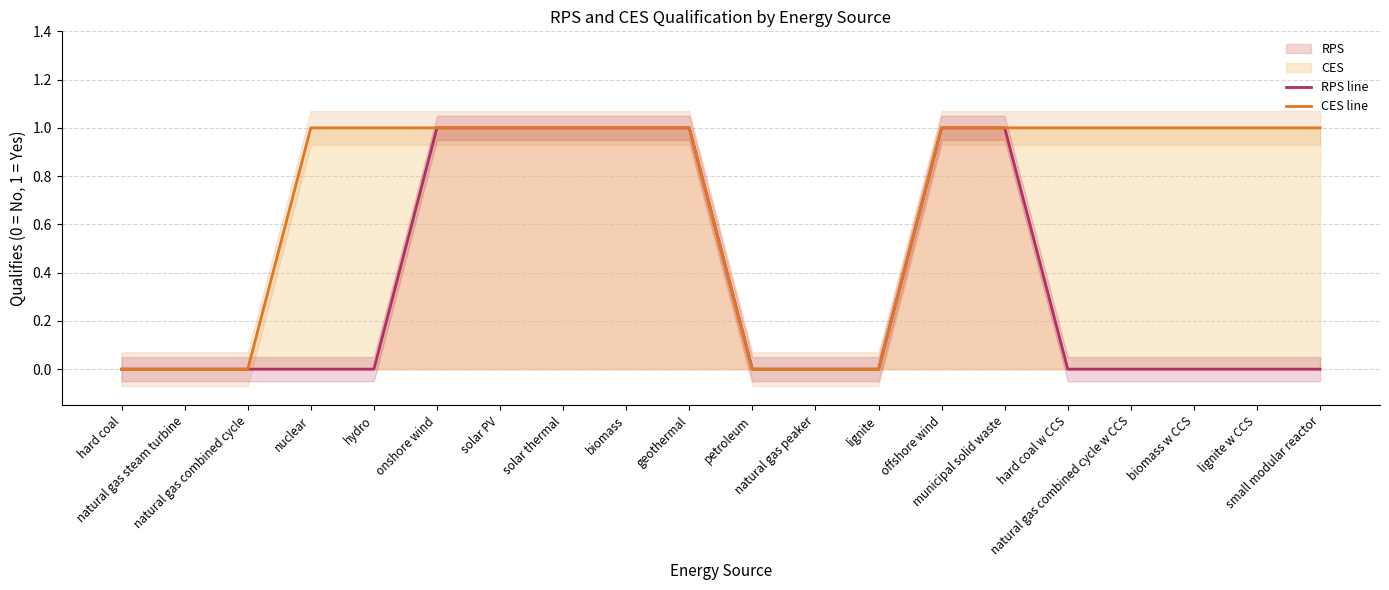

Reading right to left, extract all data points from this chart.

RPS line: 0	0	0	0	0	1	1	0	0	0	1	1	1	1	1	0	0	0	0	0
CES line: 1	1	1	1	1	1	1	0	0	0	1	1	1	1	1	1	1	0	0	0